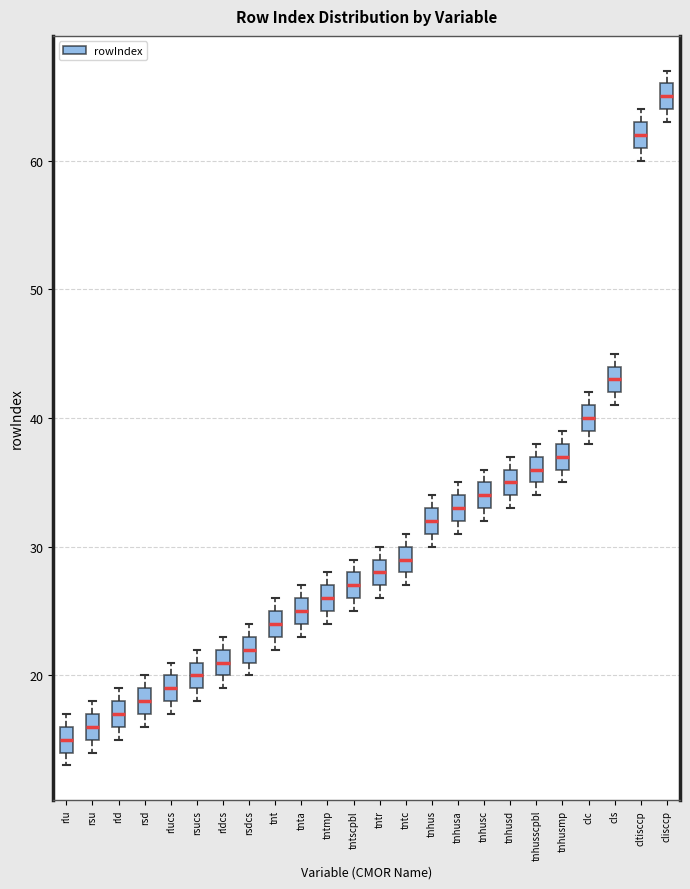

Where is the lower edge of the box for tntr on the y-axis? The values are not printed on the chart, so give them approximately, as read against the axis.

27